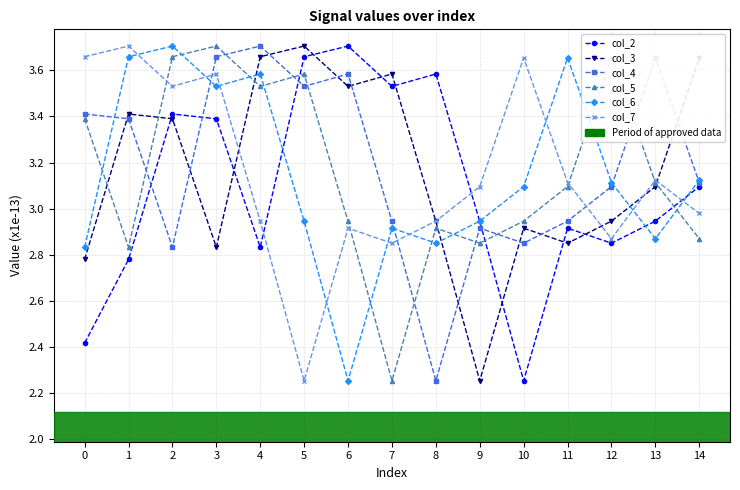

True or false: col_7 and col_6 intersect in this chart.

True